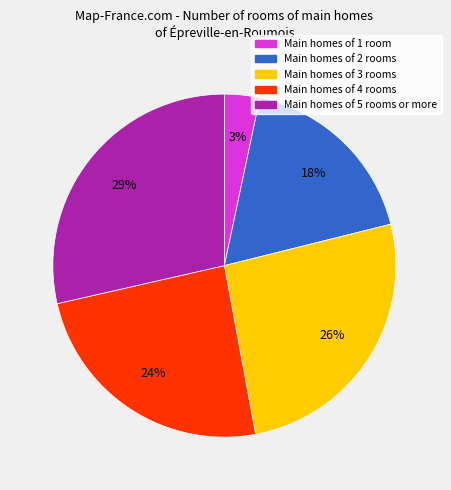

Is Main homes of 2 rooms the majority of the pie?

No